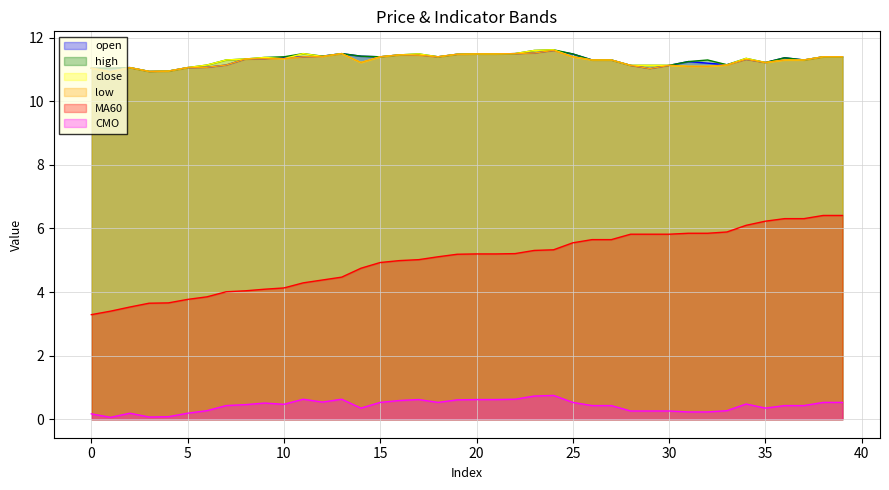

Rank the series at 33 from highest to lowest value.

open, high, close, low, MA60, CMO